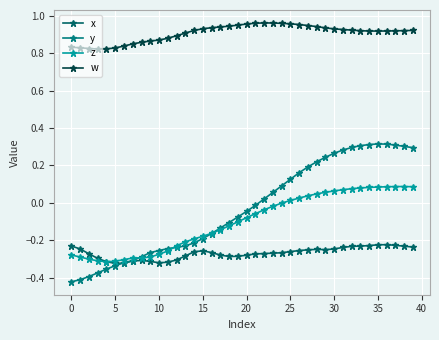

True or false: y has more than 2 points higher than both neighbors.

False